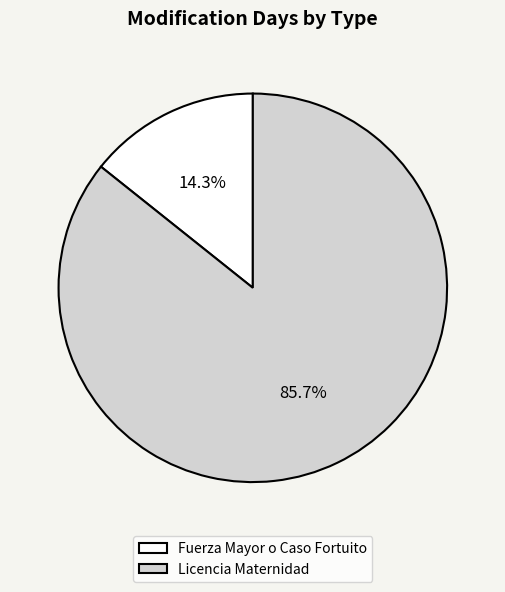

To the nearest percent, what is the average slice percentage?

50%